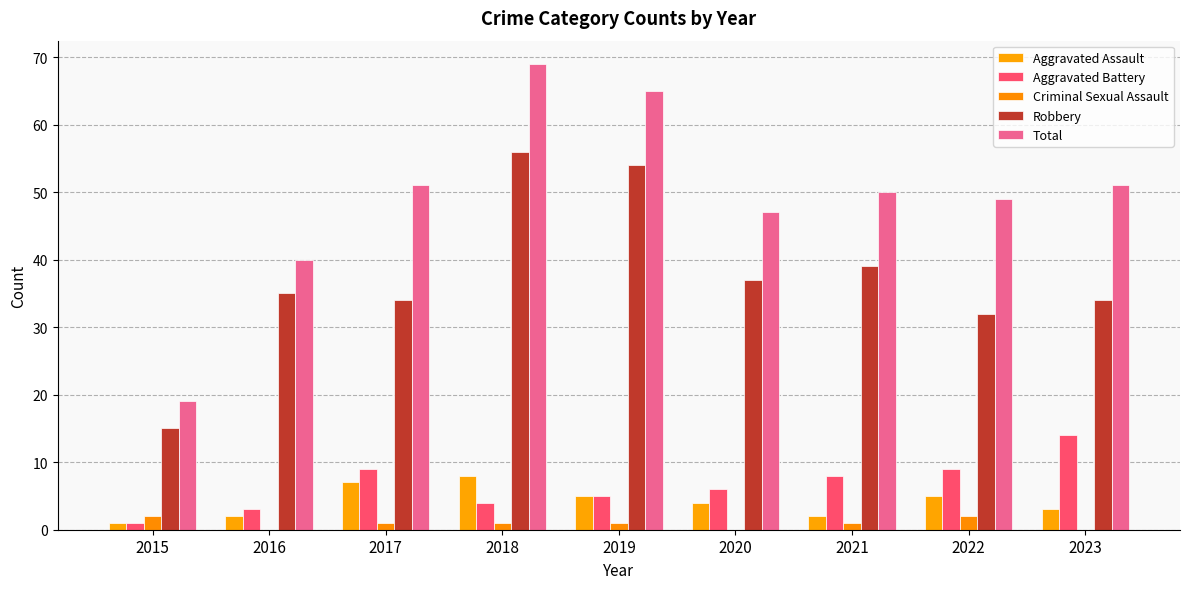

How many groups of bars are there?

9